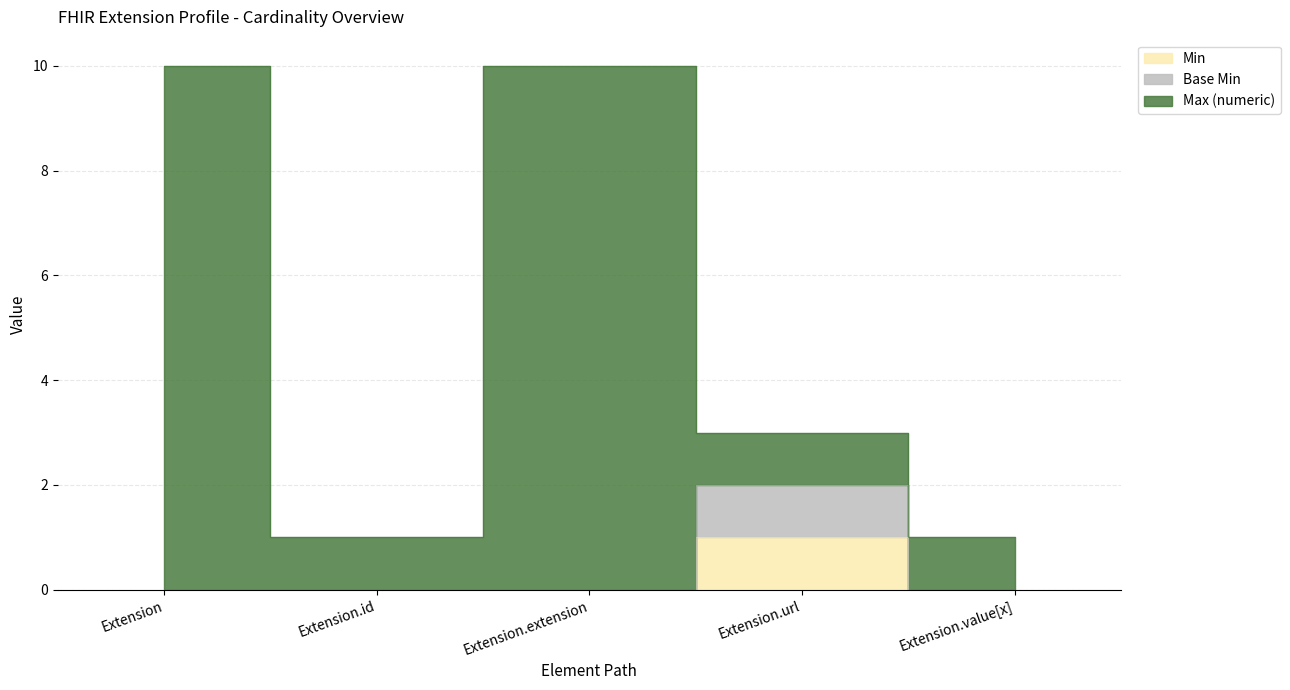

What is the difference between the Max (numeric) values at Extension.url and Extension.id?

2